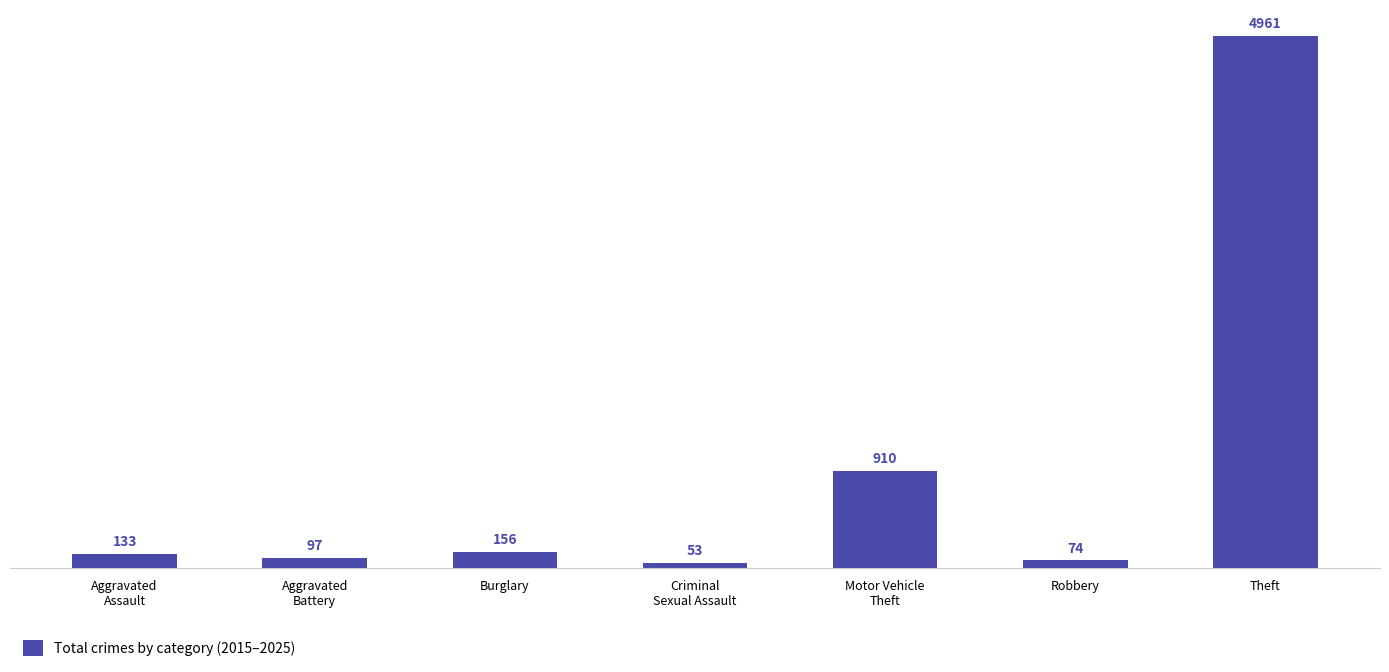

What is the label of the 3rd bar from the right?

Motor Vehicle
Theft